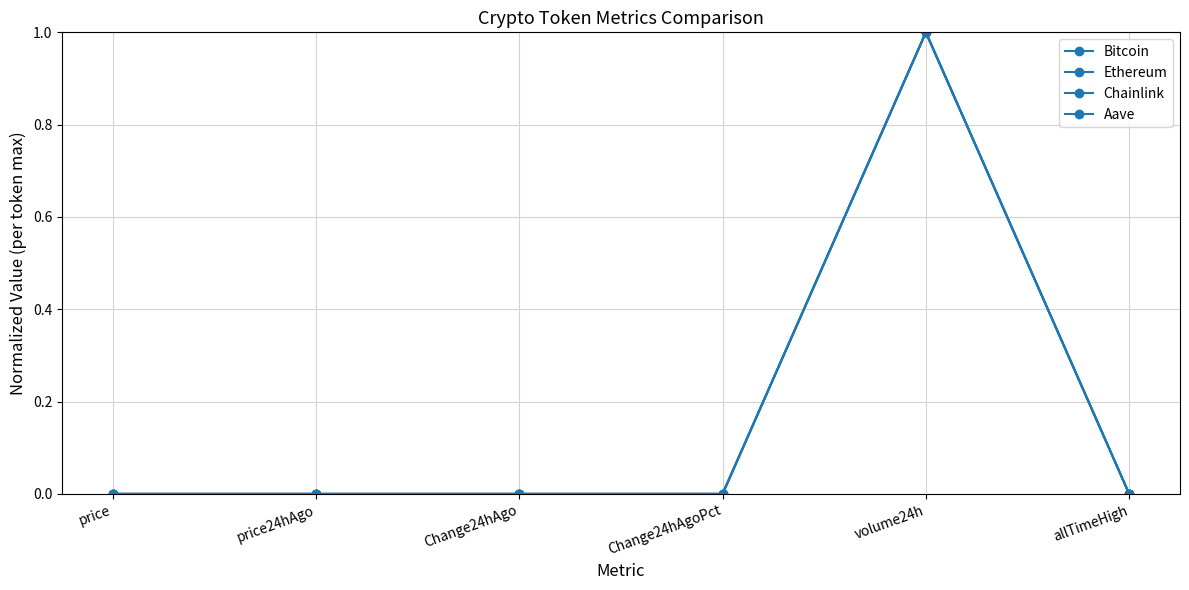

True or false: Chainlink has a value of 0.0 at Change24hAgoPct.

True